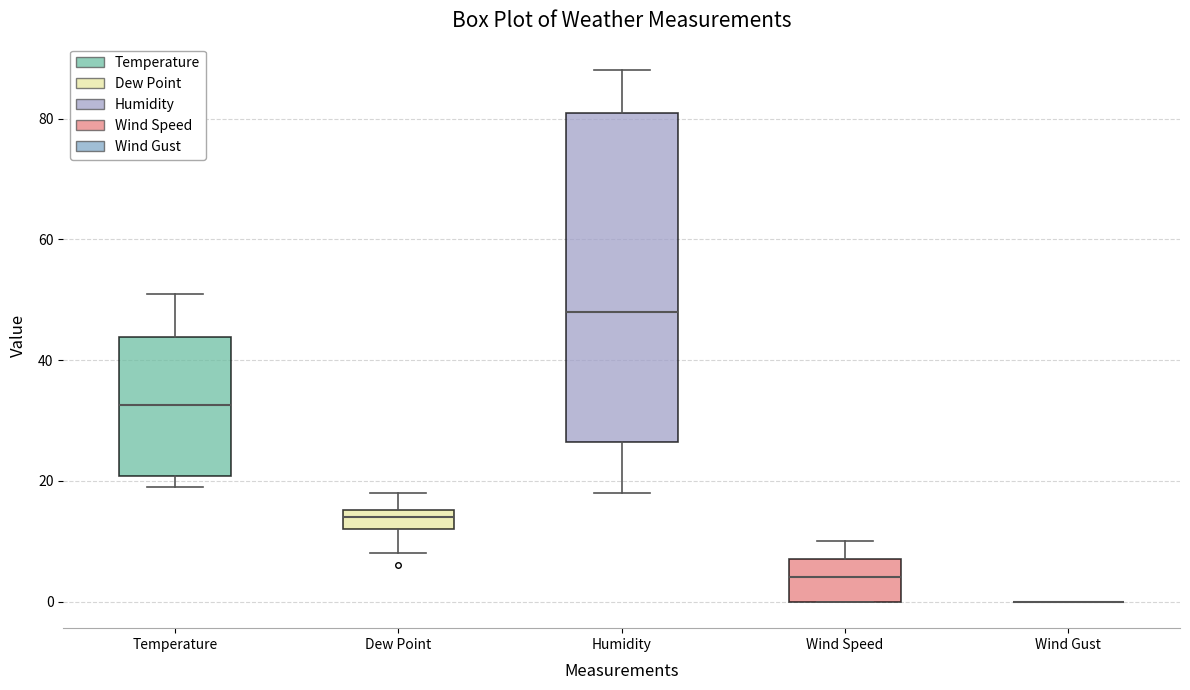

Comparing the boxes themselves (not the whiskers), which one is the tallest?

Humidity